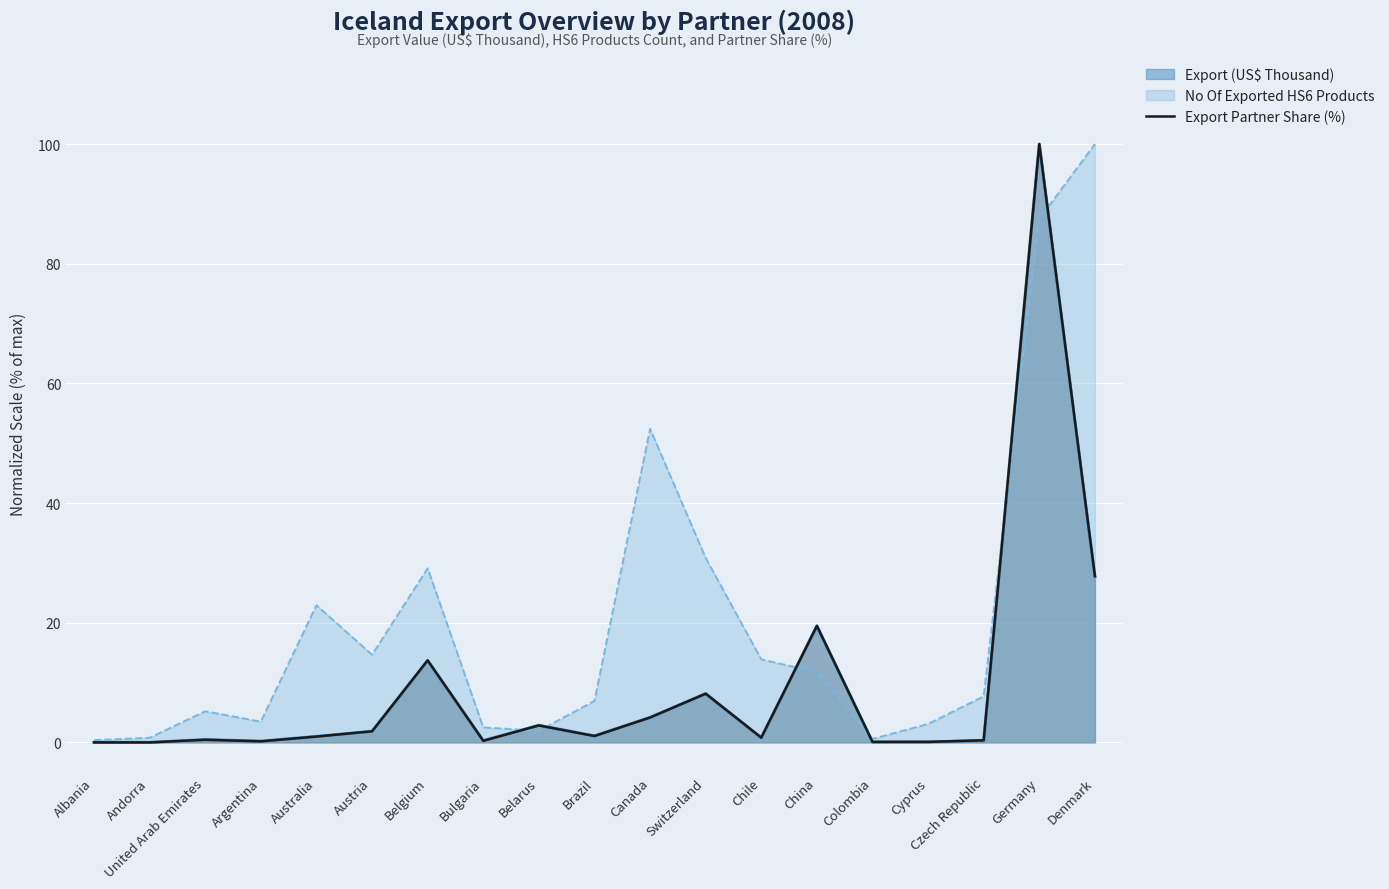

At which category does the chart reach its minimum across all series?

Albania